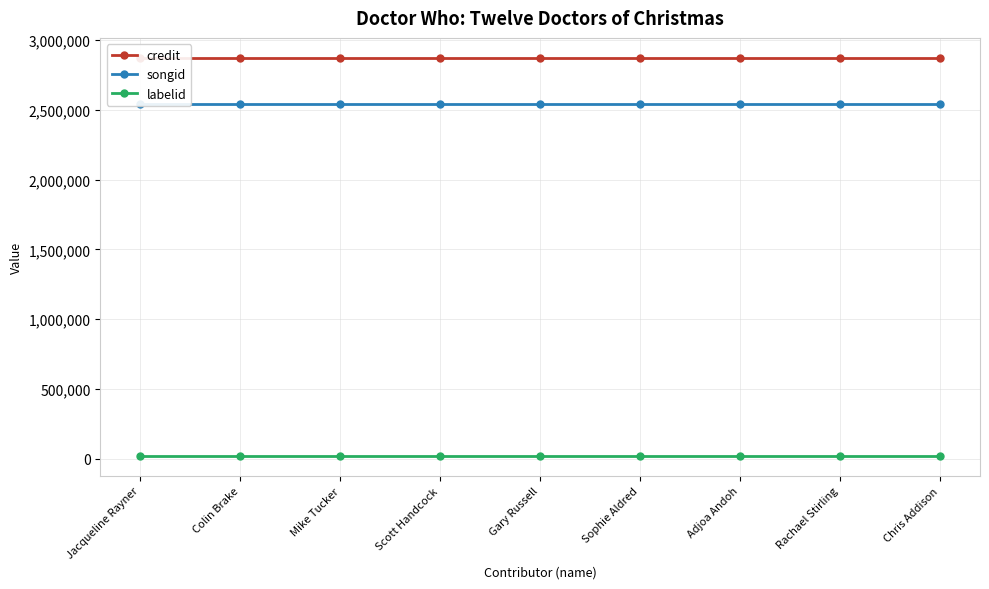

Reading right to left, extract all data points from this chart.

credit: Chris Addison=2873275	Rachael Stirling=2873275	Adjoa Andoh=2873275	Sophie Aldred=2873275	Gary Russell=2873275	Scott Handcock=2873275	Mike Tucker=2873275	Colin Brake=2873275	Jacqueline Rayner=2873275
songid: Chris Addison=2545280	Rachael Stirling=2545280	Adjoa Andoh=2545280	Sophie Aldred=2545280	Gary Russell=2545280	Scott Handcock=2545280	Mike Tucker=2545280	Colin Brake=2545280	Jacqueline Rayner=2545280
labelid: Chris Addison=19923	Rachael Stirling=19923	Adjoa Andoh=19923	Sophie Aldred=19923	Gary Russell=19923	Scott Handcock=19923	Mike Tucker=19923	Colin Brake=19923	Jacqueline Rayner=19923